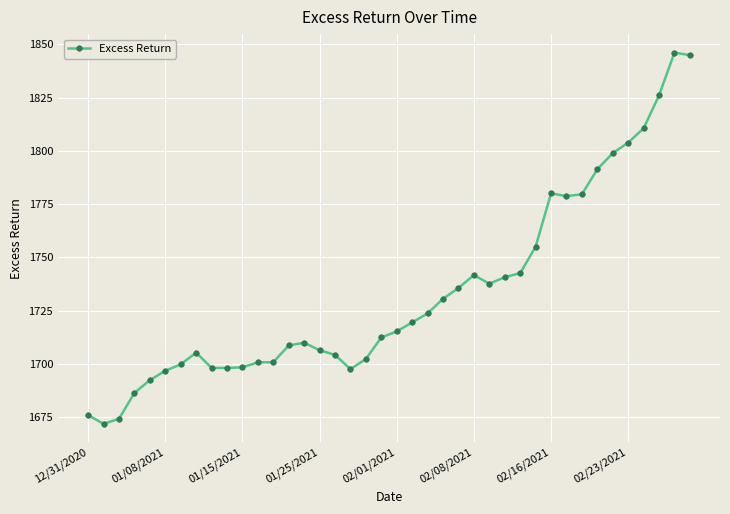

What is the average value?

1733.6